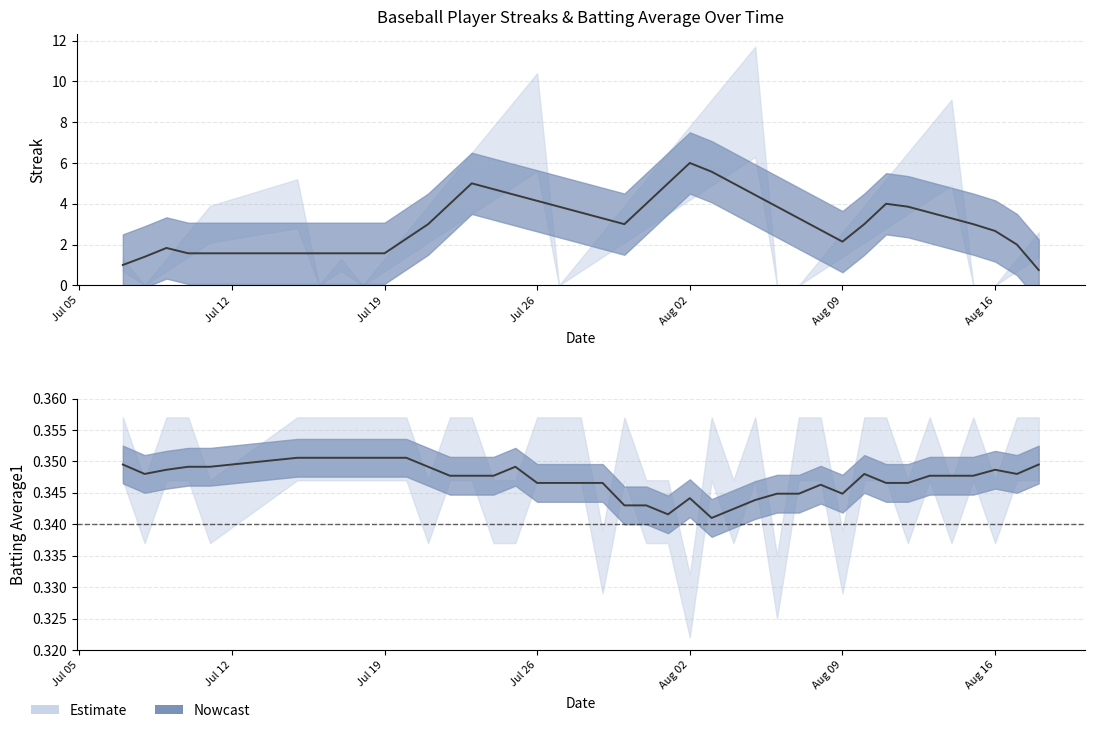

Between which two adjacent categories do Streak and Batting Average1 first intersect?

0 and 1